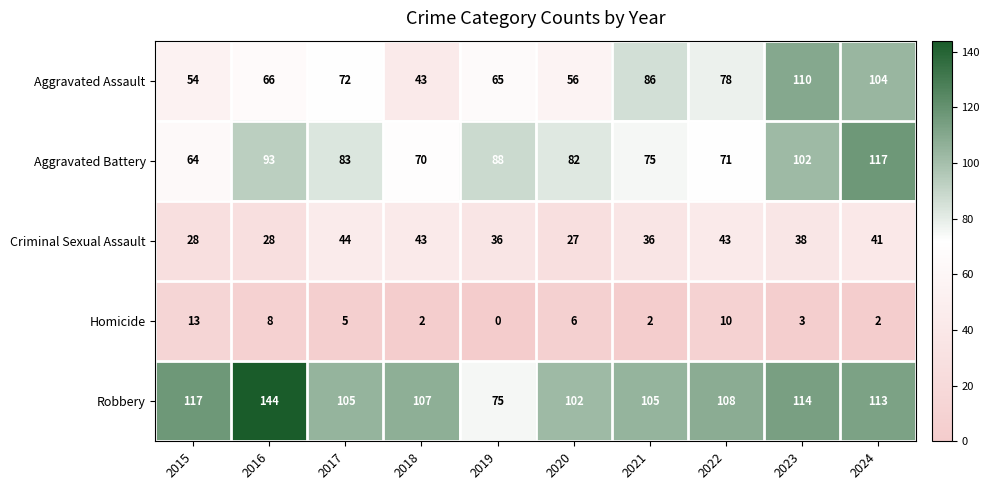

Which series has the largest total across all categories?

Robbery